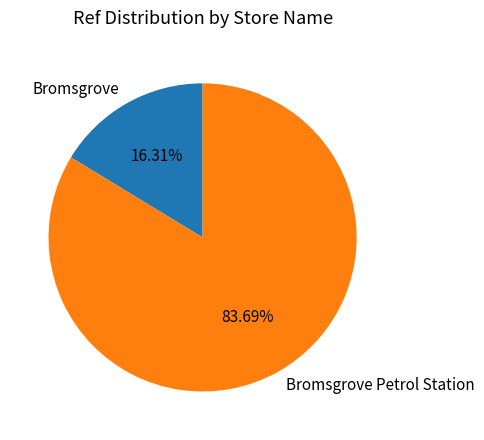

Is there a majority slice in this chart?

Yes